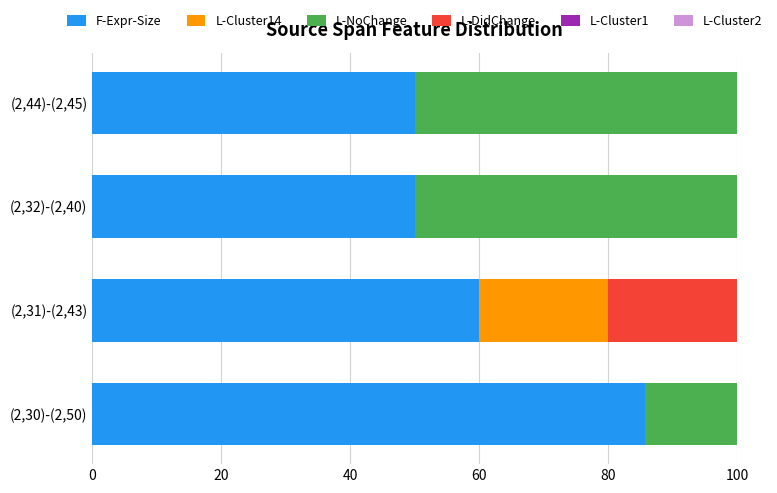

The F-Expr-Size series shows 50.0 at (2,44)-(2,45). True or false?

True